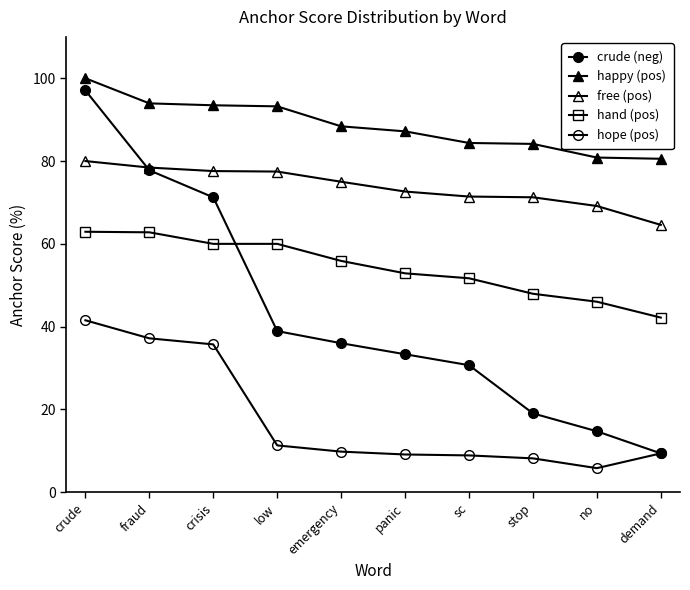

What is the total value across all series at fraud?

350.1